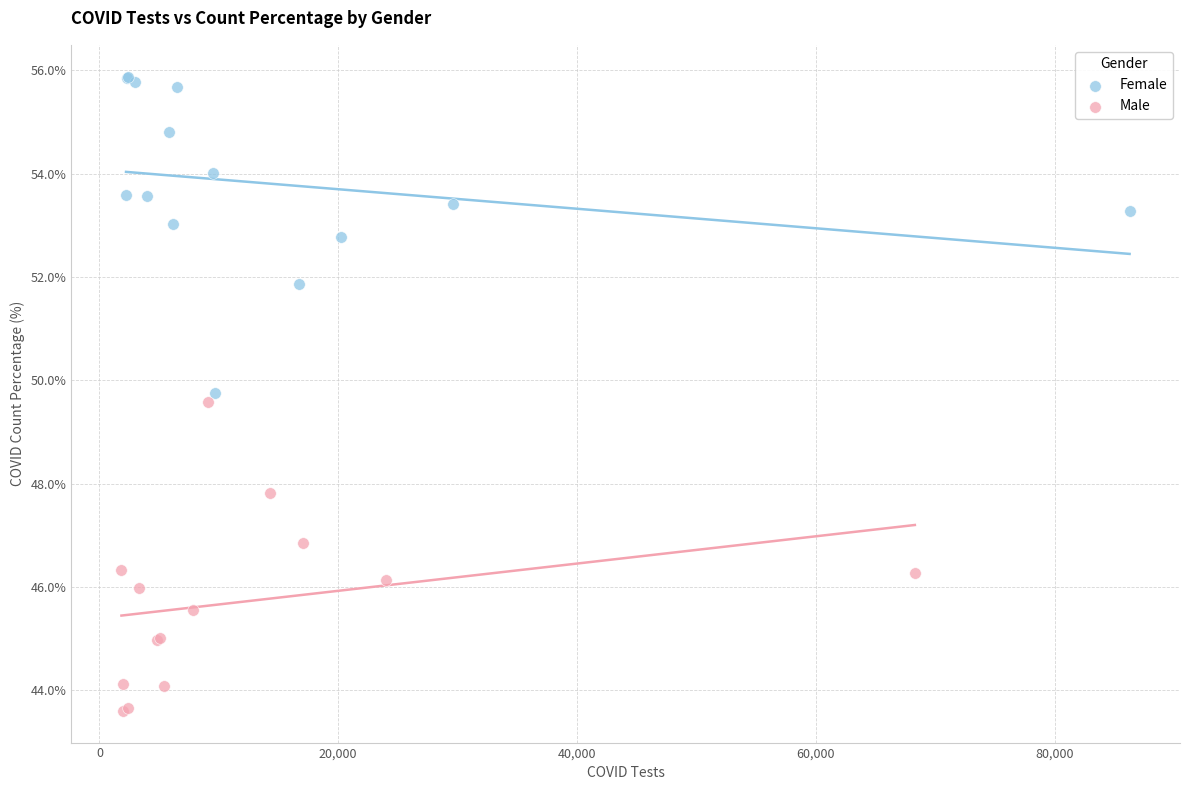

Which series reaches the maximum Y coordinate?

Female